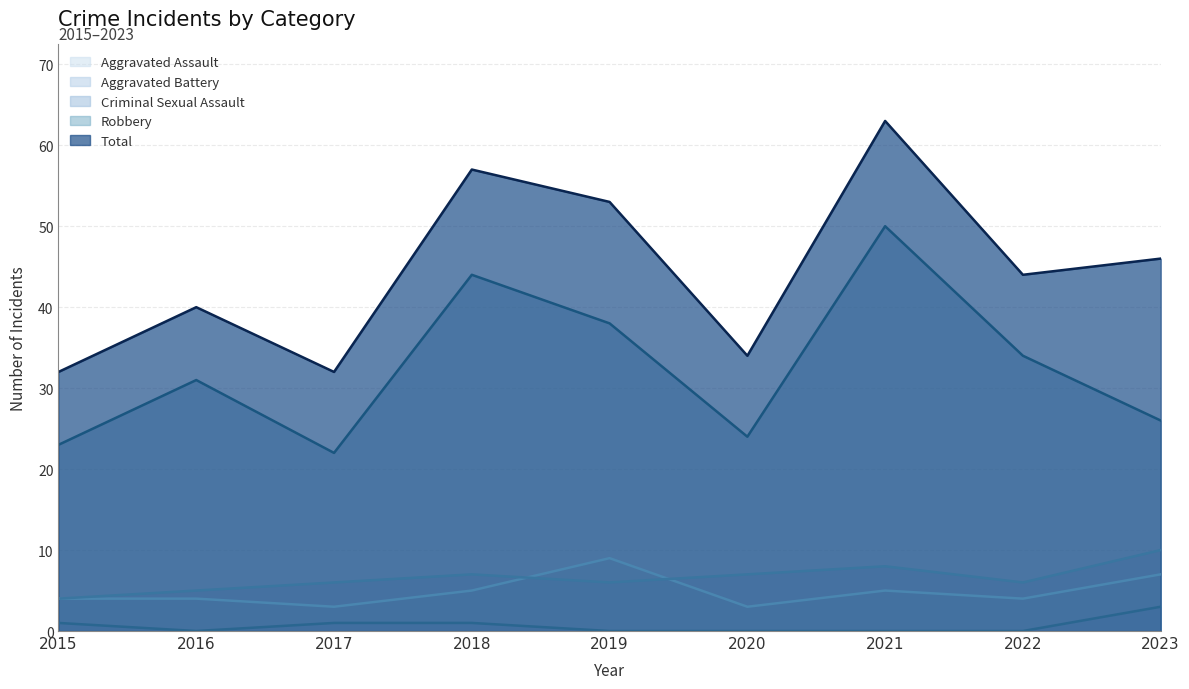

At 2020, list the series in order from smallest to largest.

Criminal Sexual Assault, Aggravated Assault, Aggravated Battery, Robbery, Total